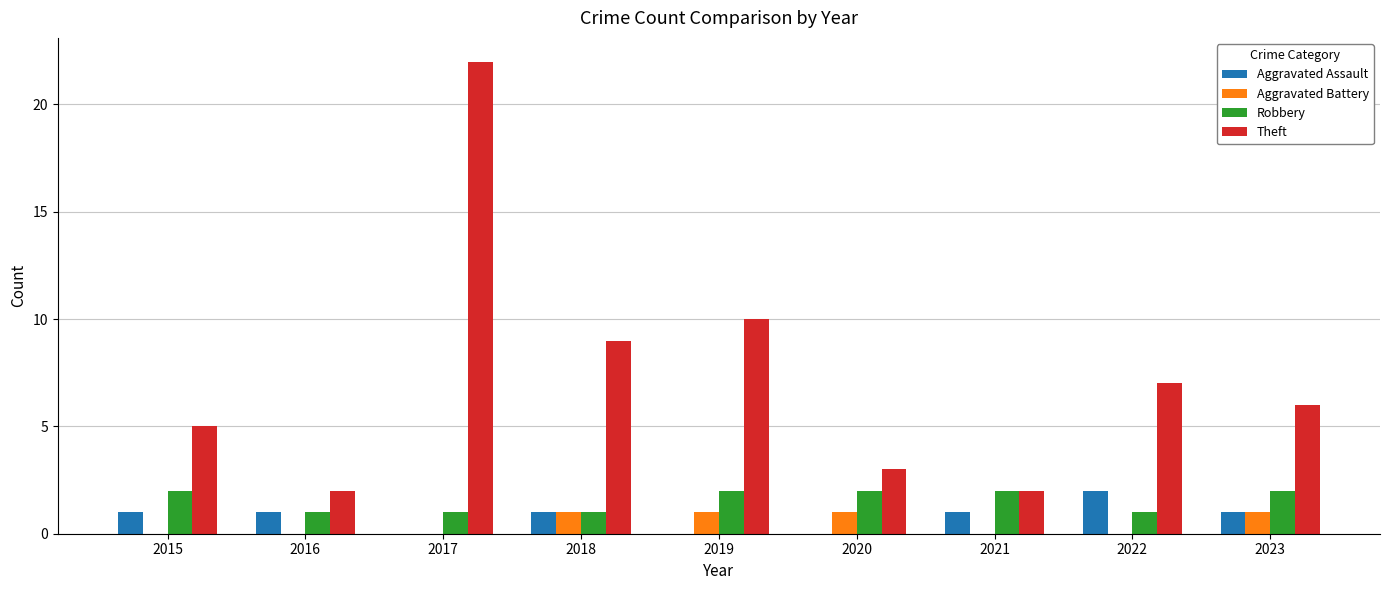

Is the value of Aggravated Assault at 2017 greater than the value of Robbery at 2019?

No